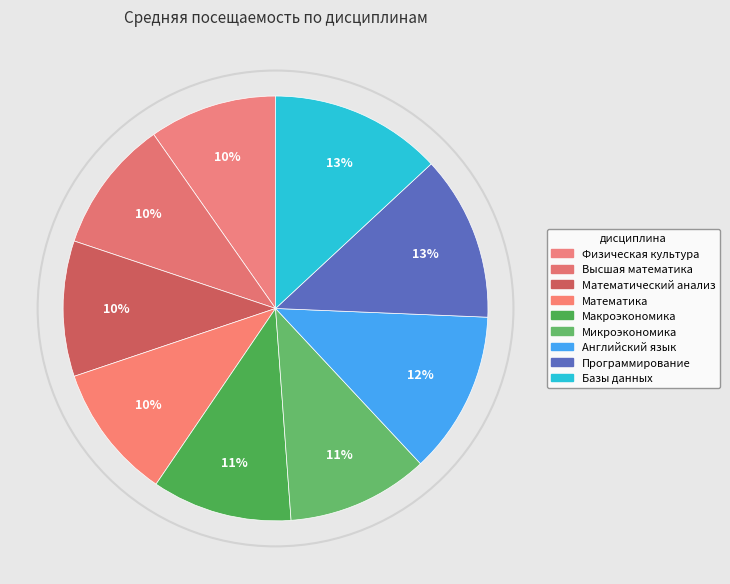

Which category has the smallest portion of the pie?

Физическая культура